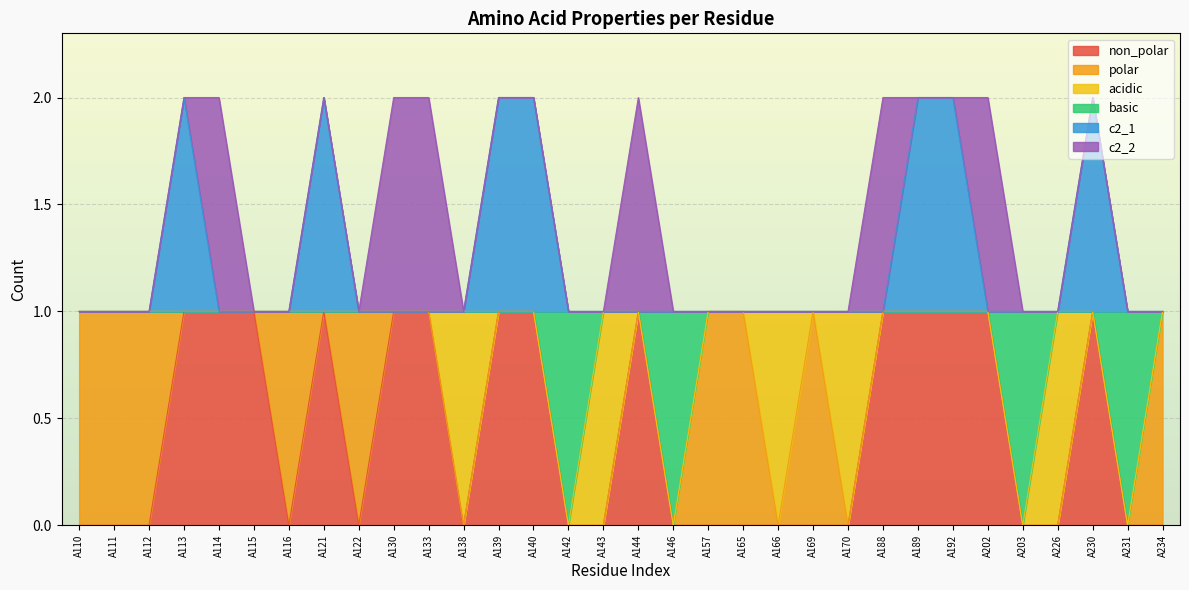

Does the chart display data point markers on the line(s)?

No